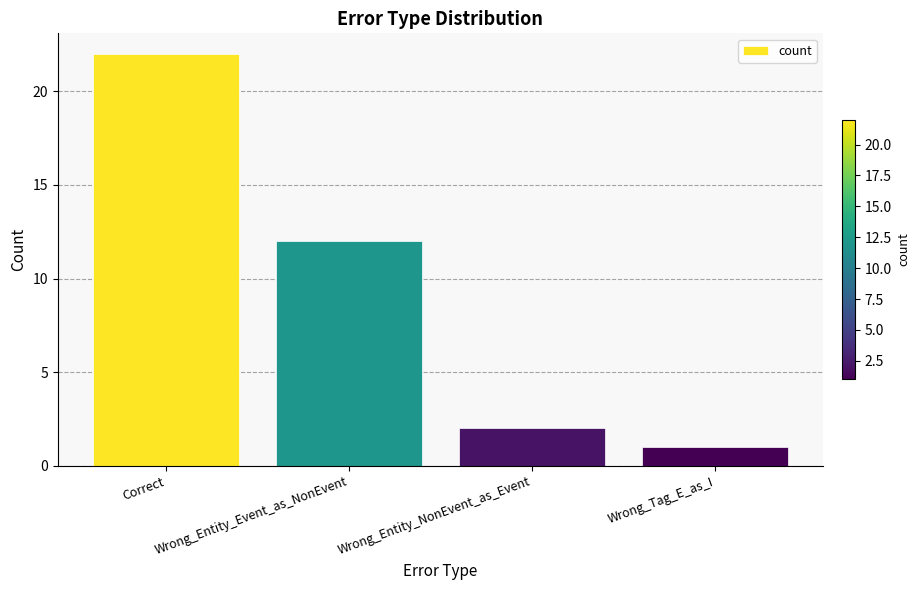

List the labels in order of value, largest first.

Correct, Wrong_Entity_Event_as_NonEvent, Wrong_Entity_NonEvent_as_Event, Wrong_Tag_E_as_I